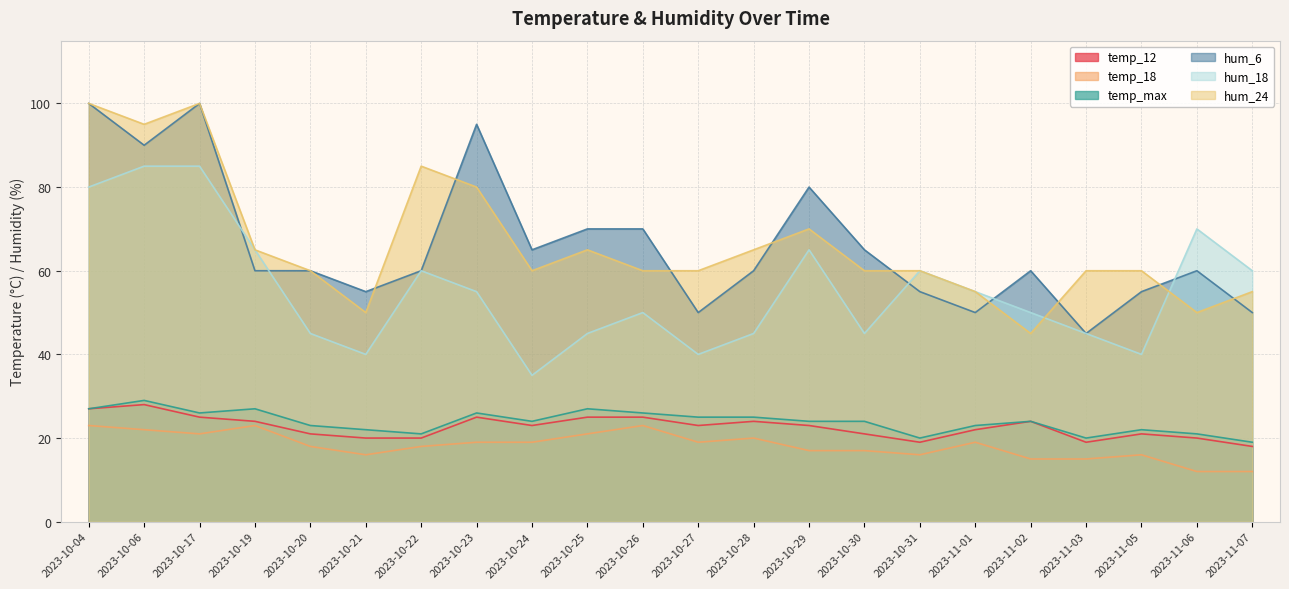

Which series has the largest total across all categories?

hum_24